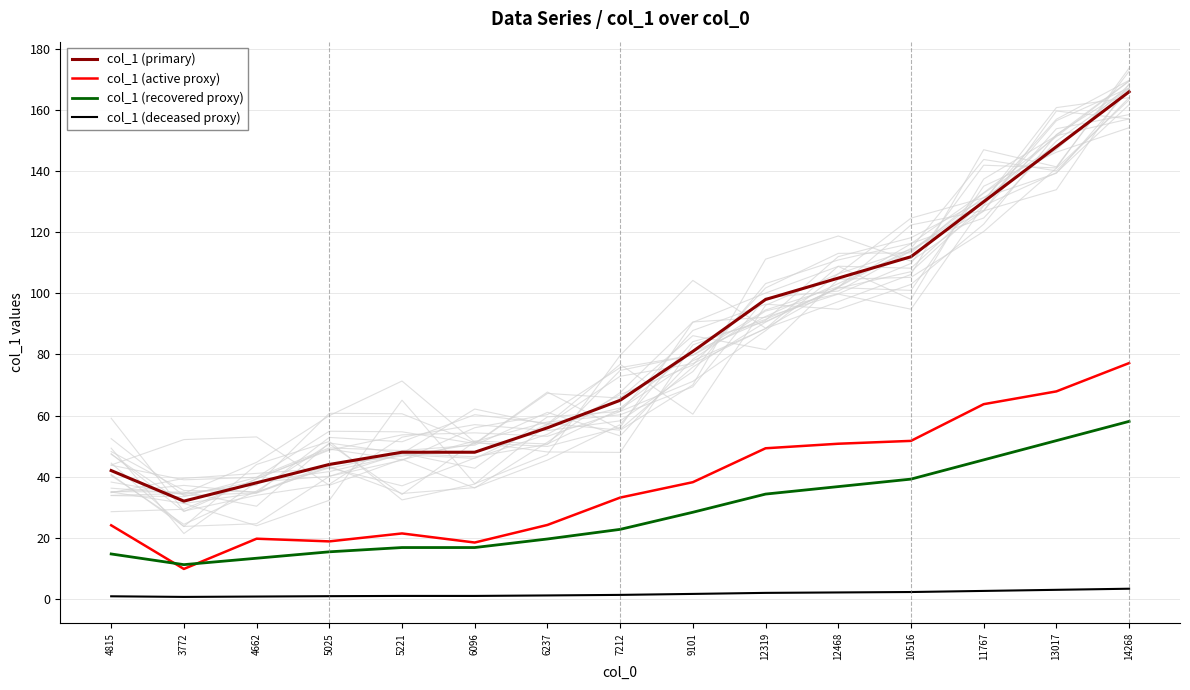

Reading left to right, list all the values displayed in this chart.

col_1 (primary): 4815=42.0	3772=32.0	4662=38.0	5025=44.0	5221=48.0	6096=48.0	6237=56.0	7212=65.0	9101=81.0	12319=98.0	12468=105.0	10516=112.0	11767=130.0	13017=148.0	14268=166.0
col_1 (active proxy): 4815=24.1	3772=9.8	4662=19.7	5025=18.8	5221=21.4	6096=18.4	6237=24.2	7212=33.2	9101=38.2	12319=49.3	12468=50.8	10516=51.7	11767=63.7	13017=67.9	14268=77.2
col_1 (recovered proxy): 4815=14.7	3772=11.2	4662=13.3	5025=15.4	5221=16.8	6096=16.8	6237=19.6	7212=22.8	9101=28.3	12319=34.3	12468=36.8	10516=39.2	11767=45.5	13017=51.8	14268=58.1
col_1 (deceased proxy): 4815=0.8	3772=0.6	4662=0.8	5025=0.9	5221=1.0	6096=1.0	6237=1.1	7212=1.3	9101=1.6	12319=2.0	12468=2.1	10516=2.2	11767=2.6	13017=3.0	14268=3.3